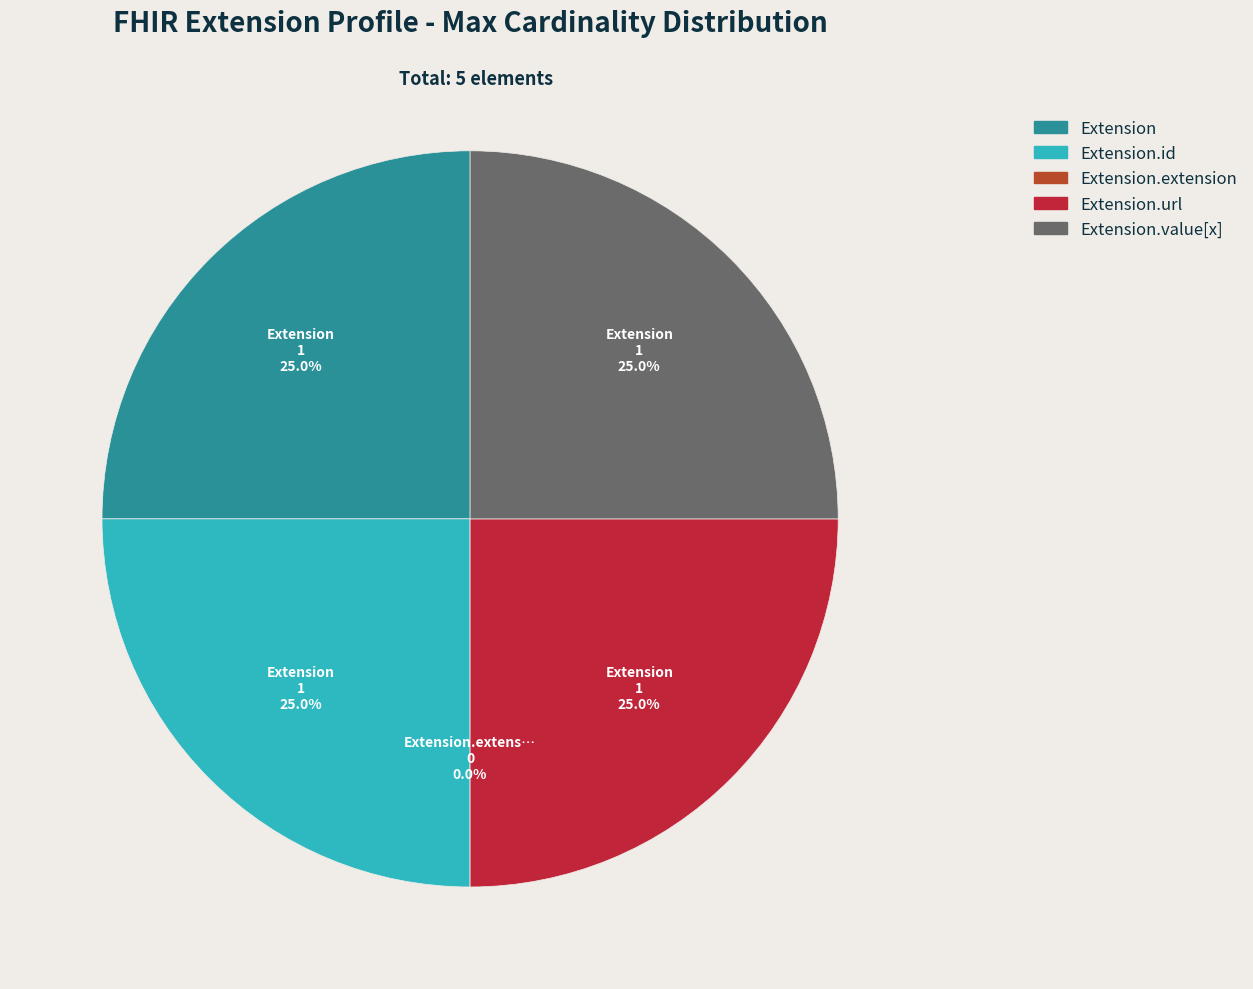

What is the change in value from Extension.extension to Extension.url?

+1